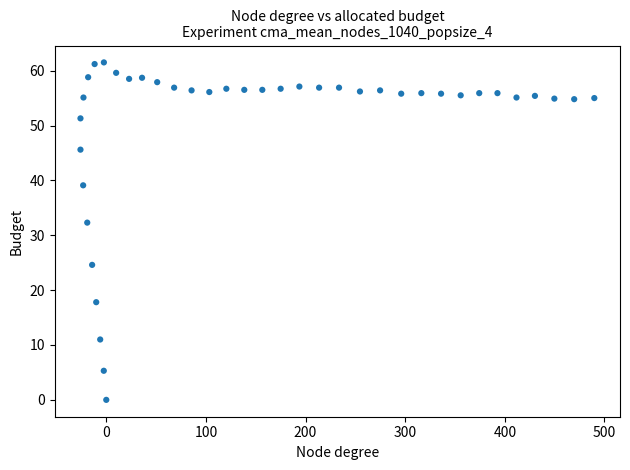

What is the range of X values (max minus min)?

515.7